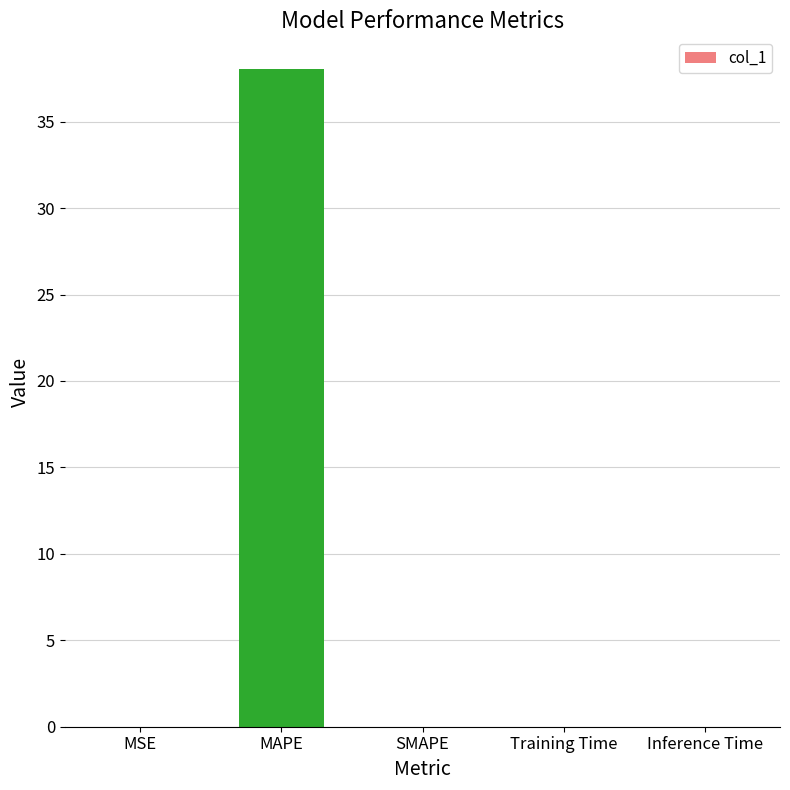

What is the change in value from MAPE to SMAPE?

-38.0